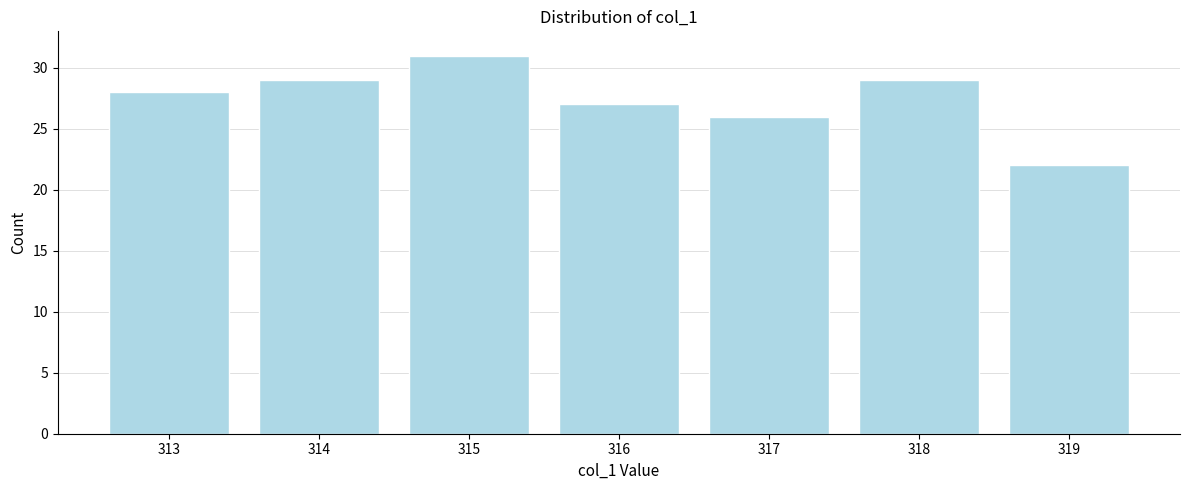

Reading right to left, extract all data points from this chart.

319=22	318=29	317=26	316=27	315=31	314=29	313=28